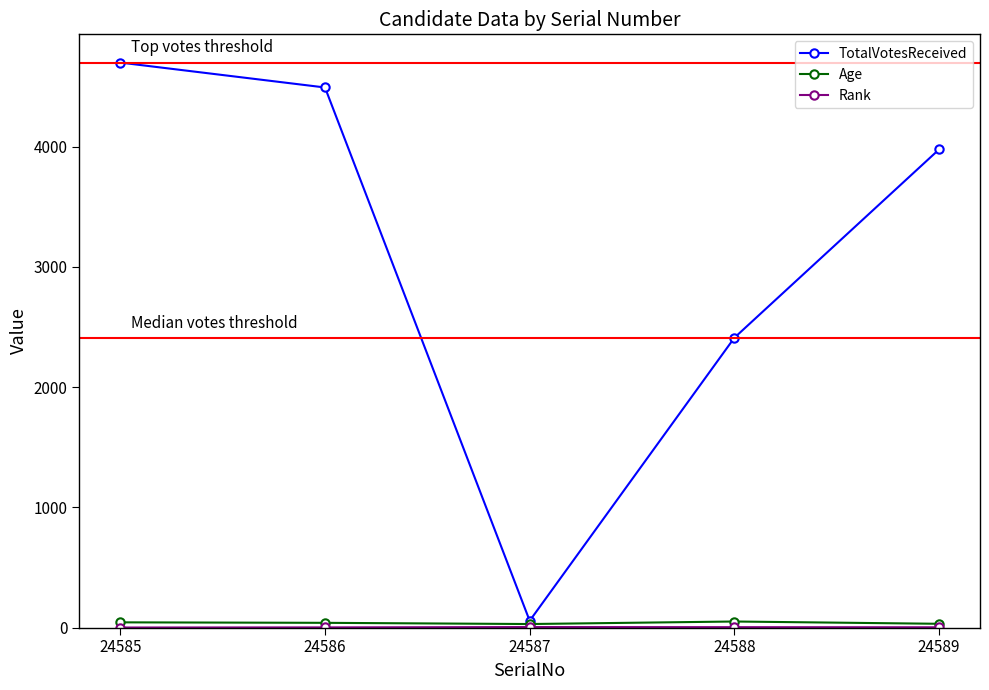

Which label corresponds to the largest value in the chart?

24585